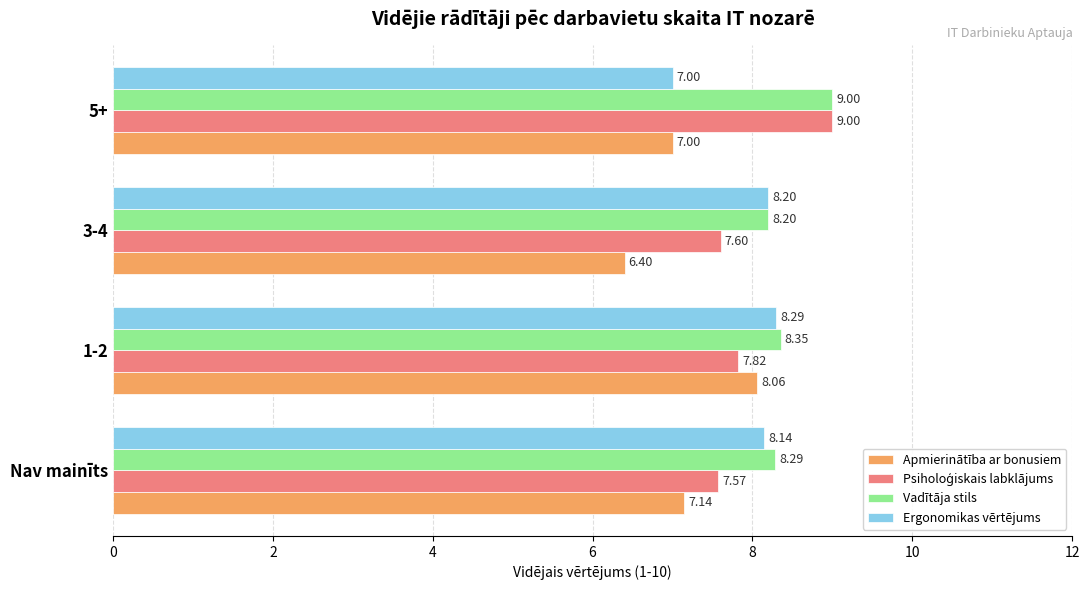

At which category is the sum across all series the highest?

1-2